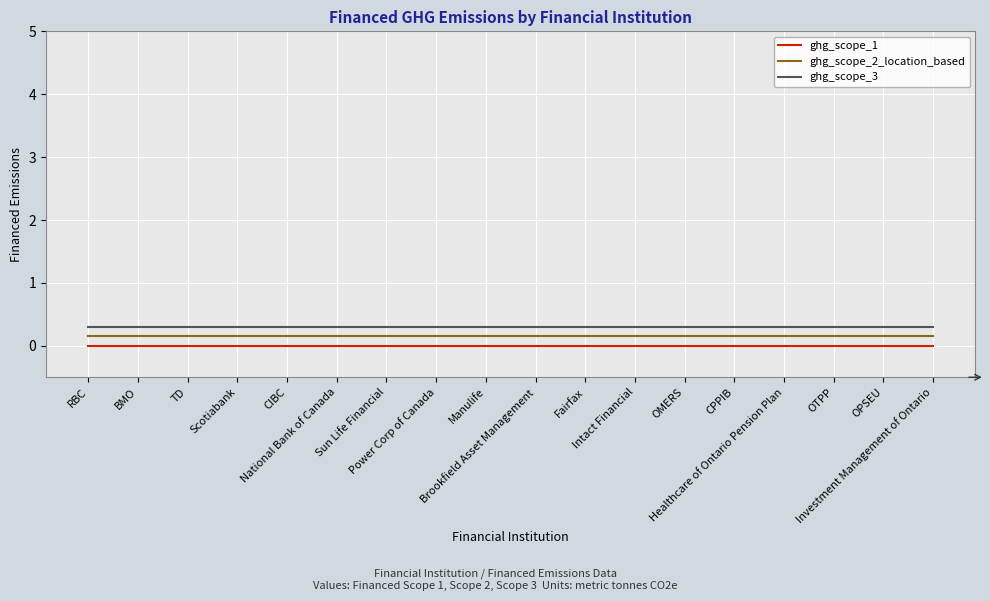

Is this an area chart (filled region under the line)?

No